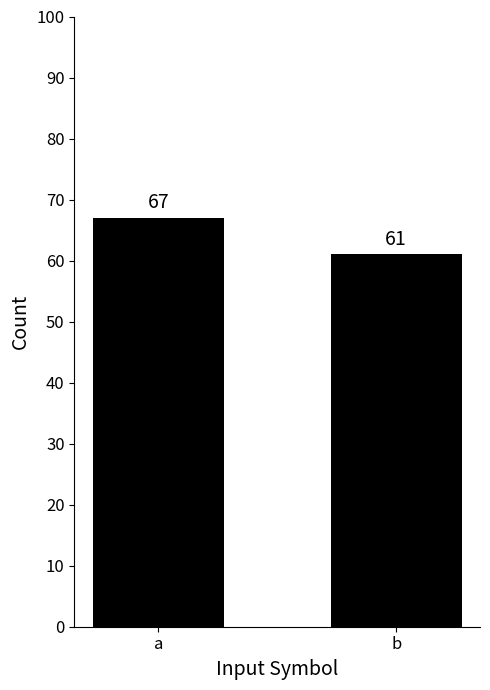

Approximately how many times larger is the value at a compared to b?

1.1